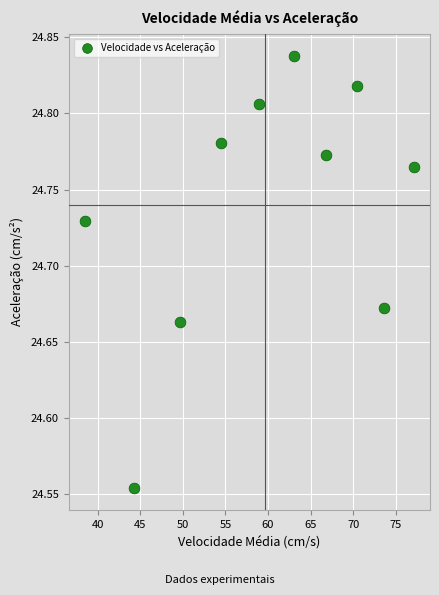

What is the range of Y values (max minus min)?

0.3